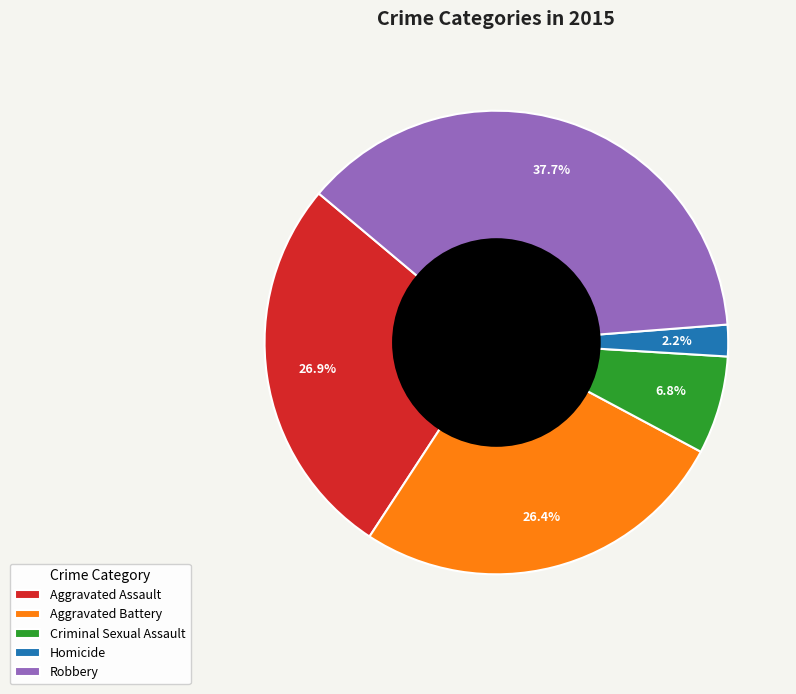

Is Robbery the majority of the pie?

No